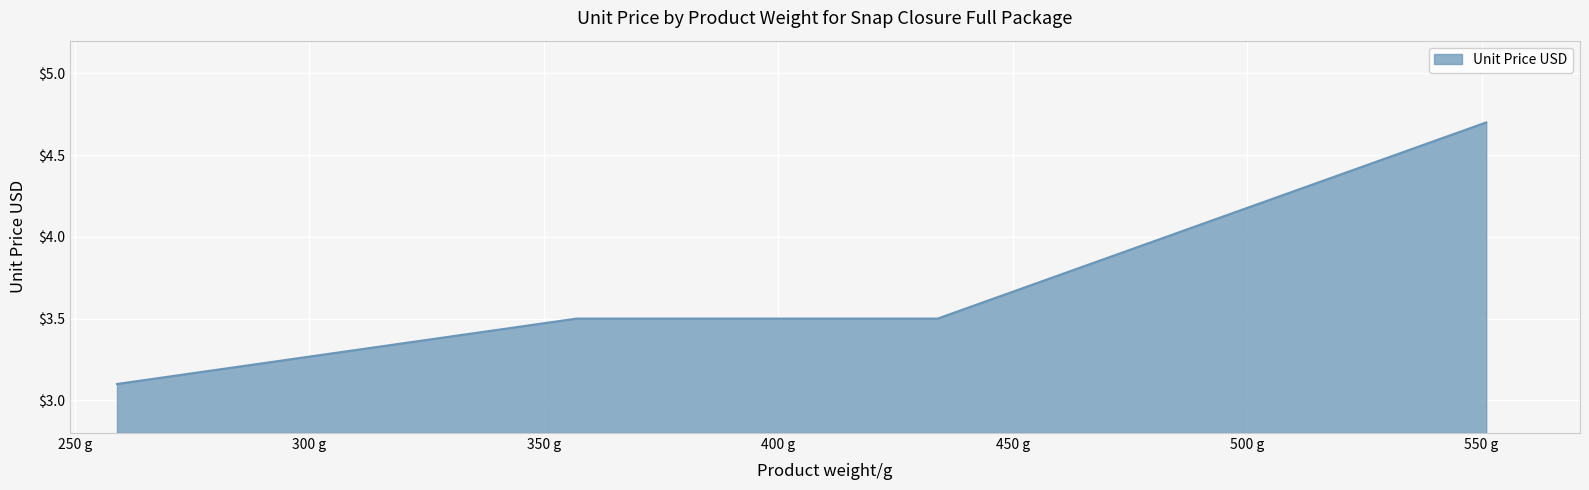

What is the maximum value shown in the chart?

4.7